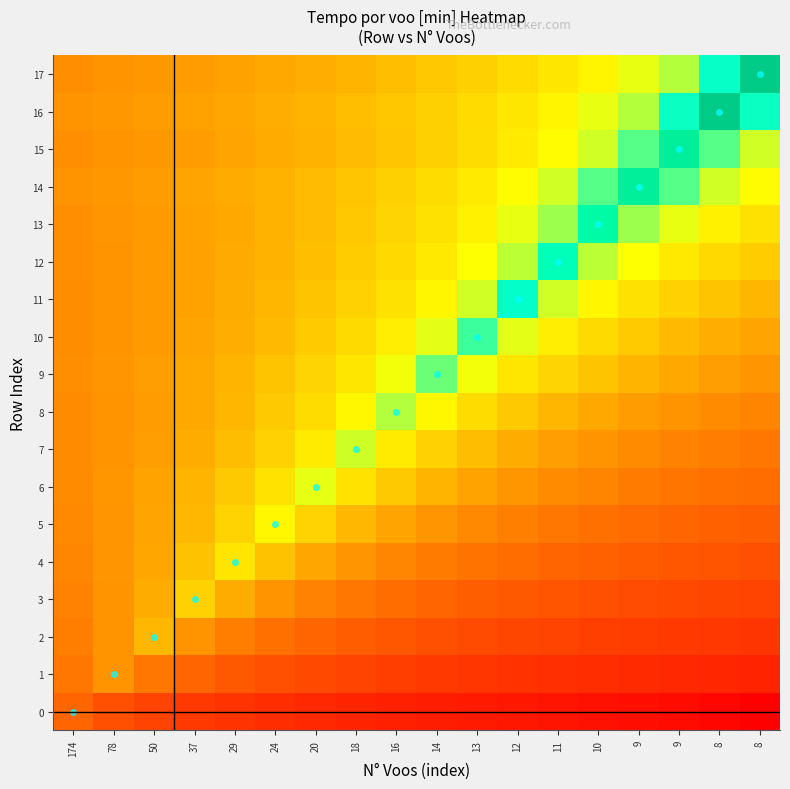

Rank the series at 24 from highest to lowest value.

5, 6, 7, 8, 9, 4, 10, 11, 12, 14, 13, 16, 15, 17, 3, 2, 1, 0